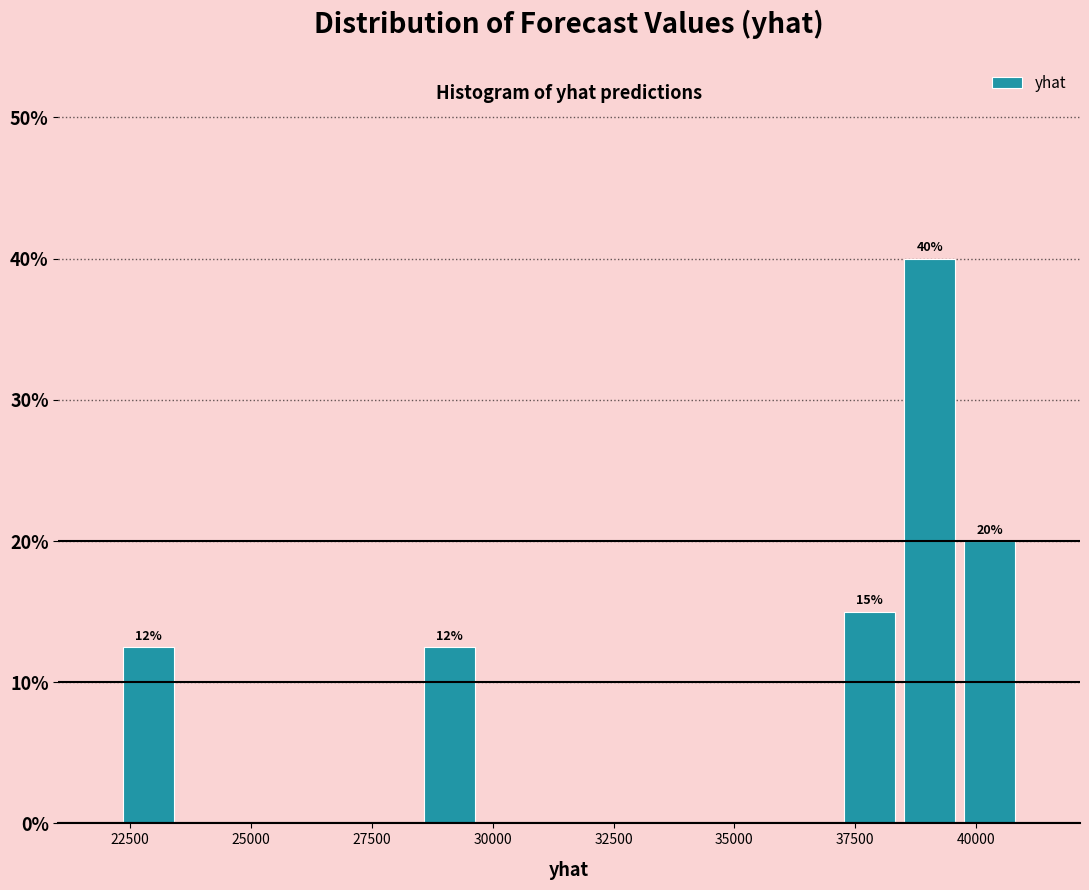

Around what value on the x-axis is the tallest bar? Give the approximate position of its centre, as read against the axis.

39000